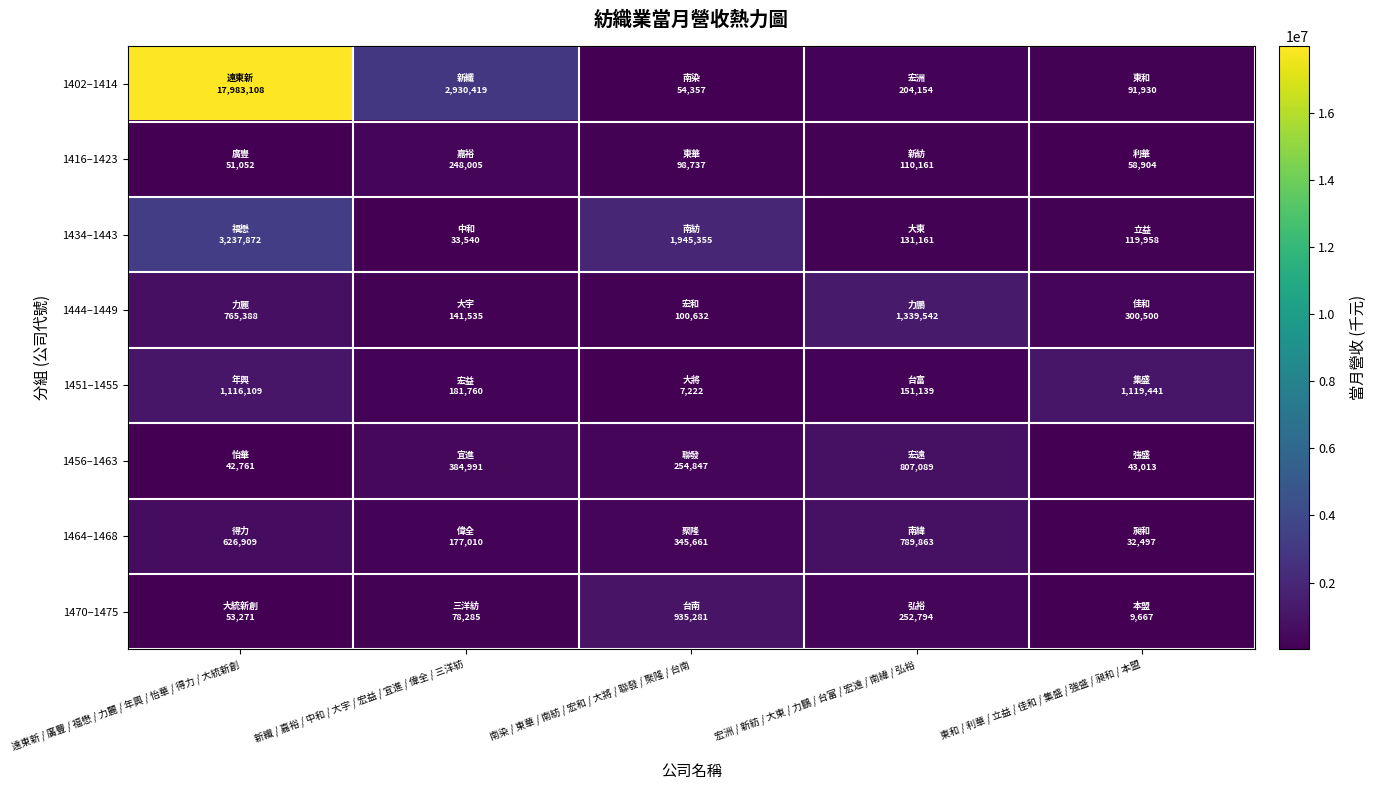

Which series changed the most between 遠東新 / 廣豐 / 福懋 / 力麗 / 年興 / 怡華 / 得力 / 大統新創 and 東和 / 利華 / 立益 / 佳和 / 集盛 / 強盛 / 昶和 / 本盟?

1402–1414